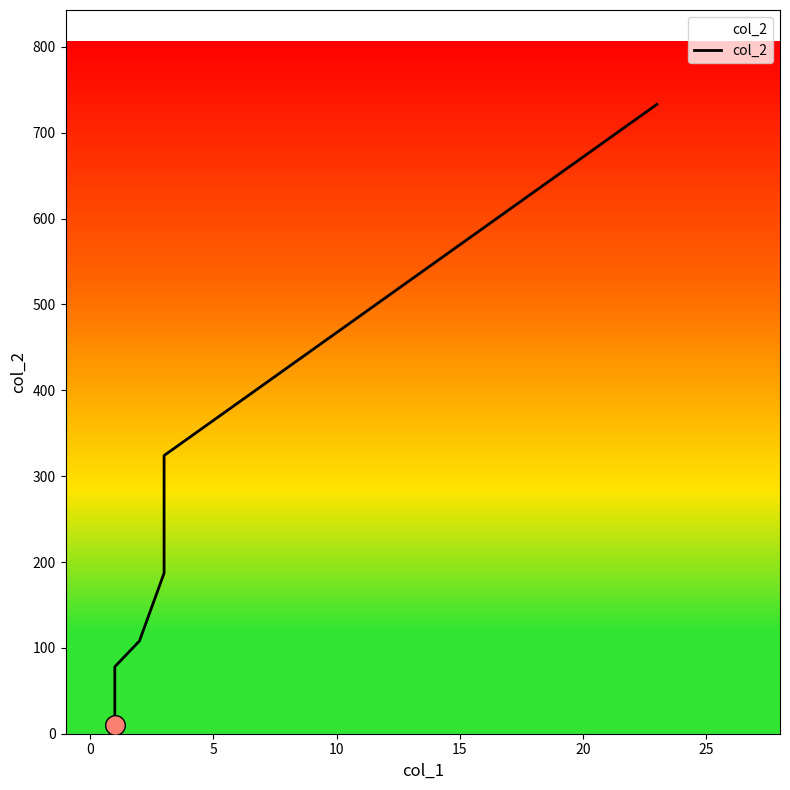

What is the ratio of the value at 5 to the value at 20?

0.1